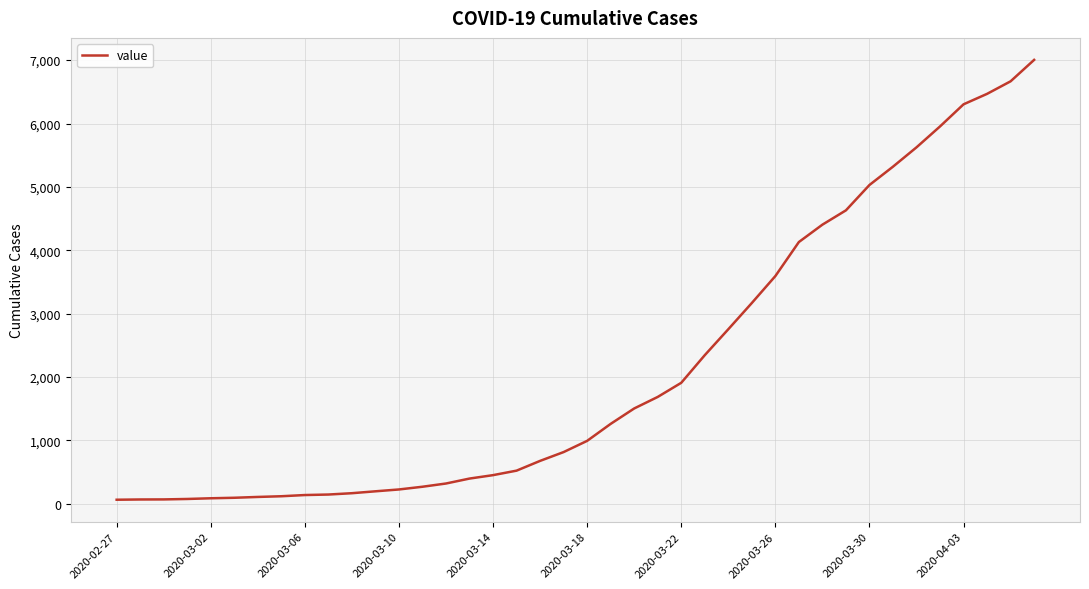

What is the maximum value shown in the chart?

7004